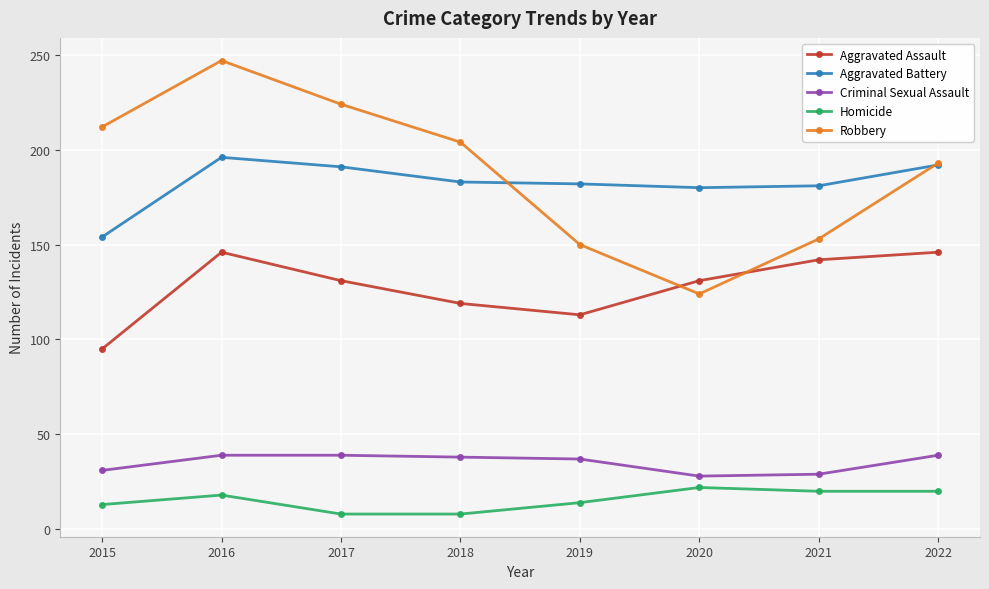

Where does the Aggravated Battery series first go above 183?

2016